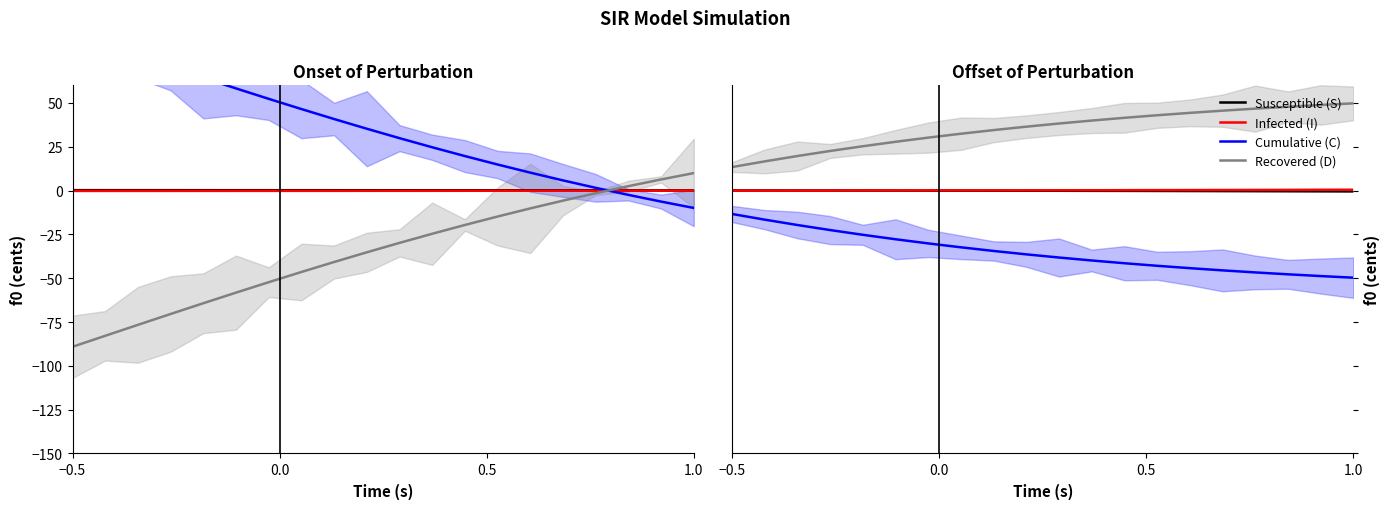

Is it true that Infected (I) equals 0.2 at 10?

False